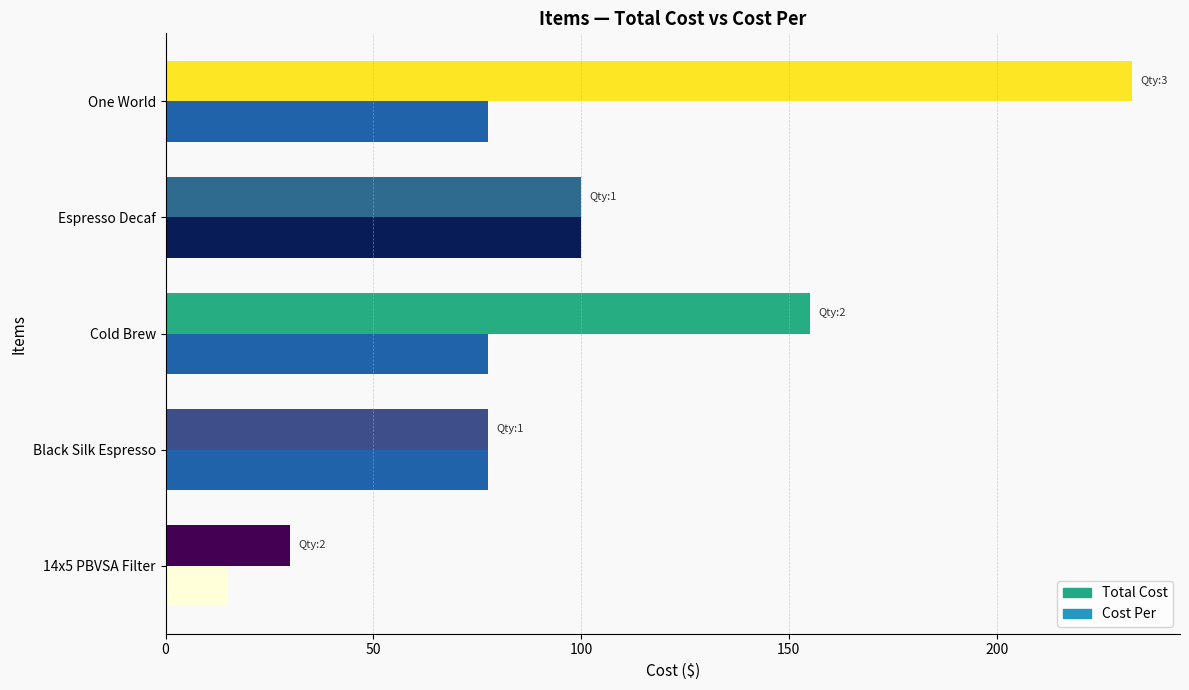

What is the total value across all series at Espresso Decaf?

200.0